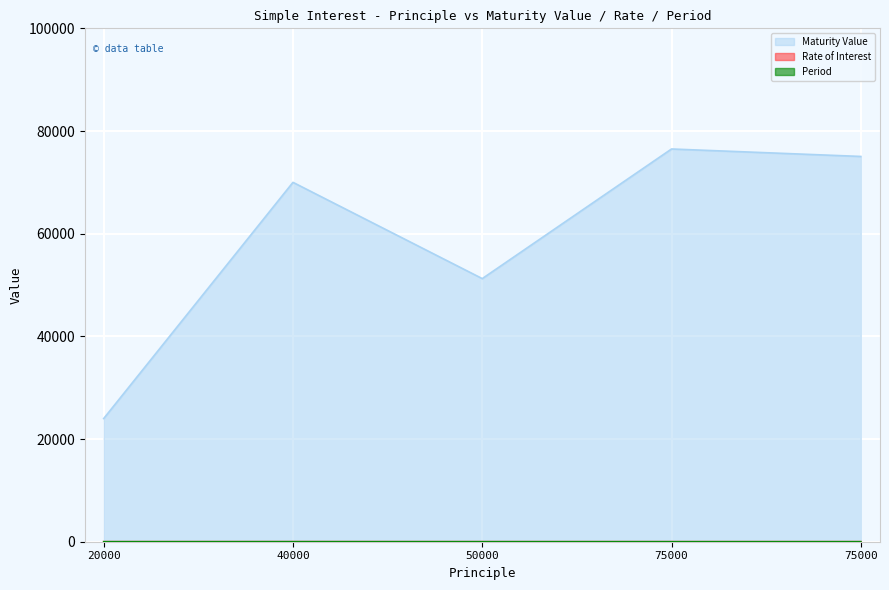

What is the difference between the second highest and minimum values in the Rate of Interest series?

2.0